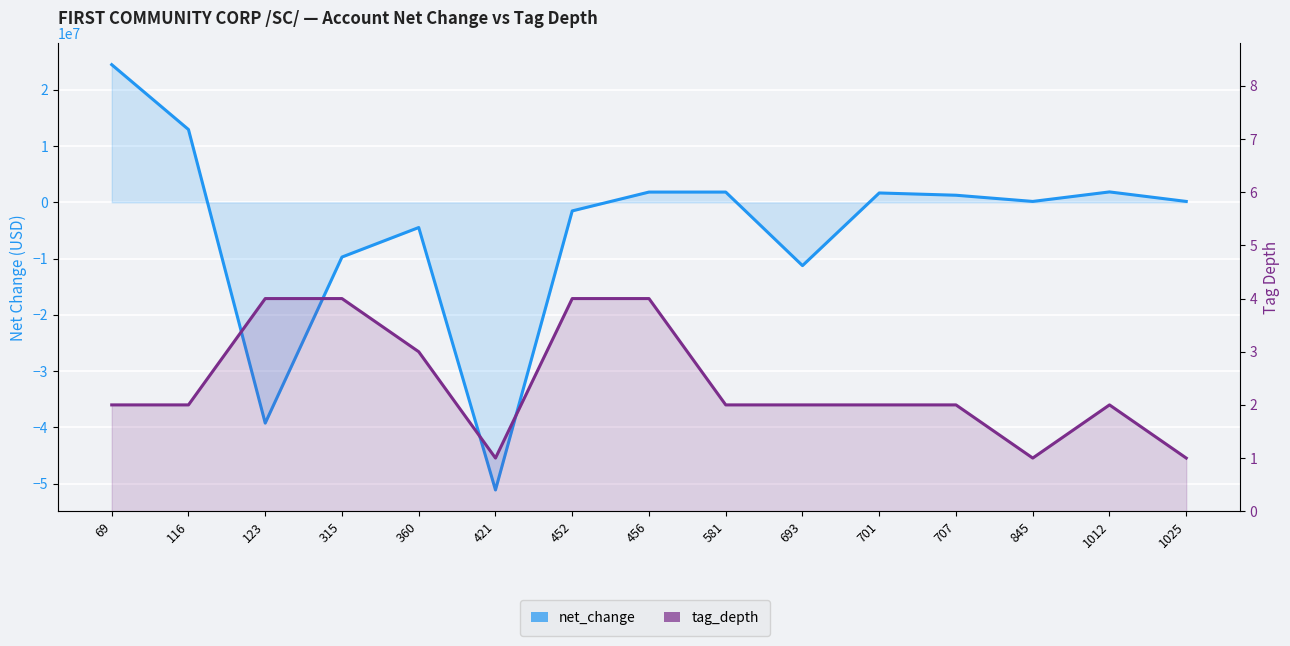

Reading left to right, what are all the values shown in this chart?

net_change: 69=24464000	116=12937000	123=-39234000	315=-9725000	360=-4479000	421=-51117000	452=-1525000	456=1821000	581=1821000	693=-11250000	701=1663000	707=1259000	845=158000	1012=1849000	1025=158000
tag_depth: 69=2	116=2	123=4	315=4	360=3	421=1	452=4	456=4	581=2	693=2	701=2	707=2	845=1	1012=2	1025=1